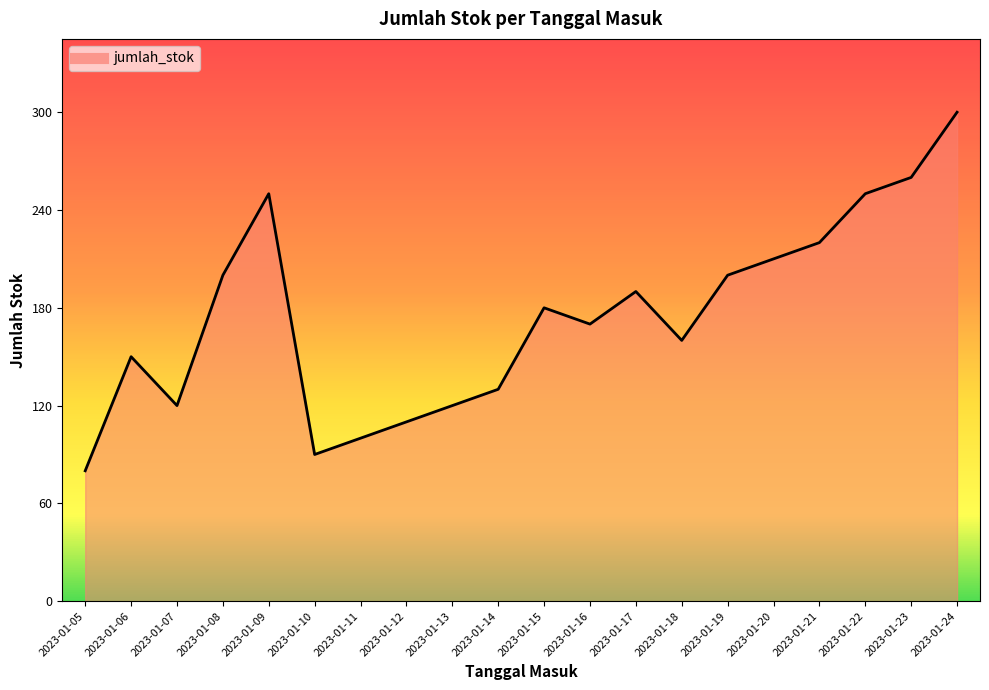

What value does the data have at 2023-01-15, to the nearest 50?

200